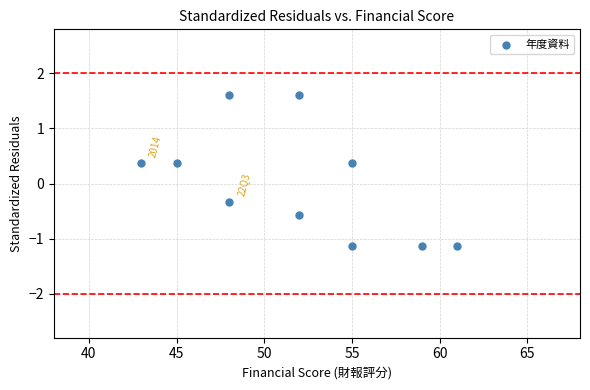

What is the range of X values (max minus min)?

18.0